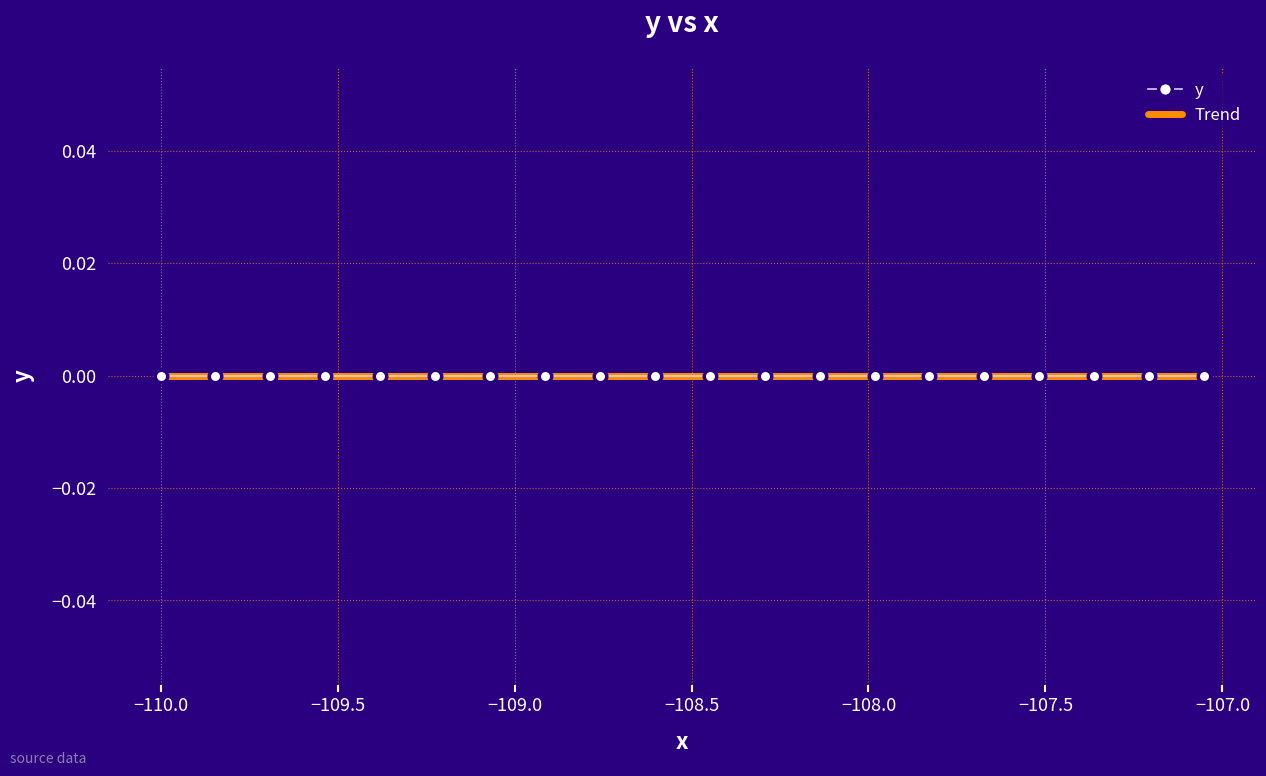

Is the value of x at 0 greater than the value of y at 13?

No